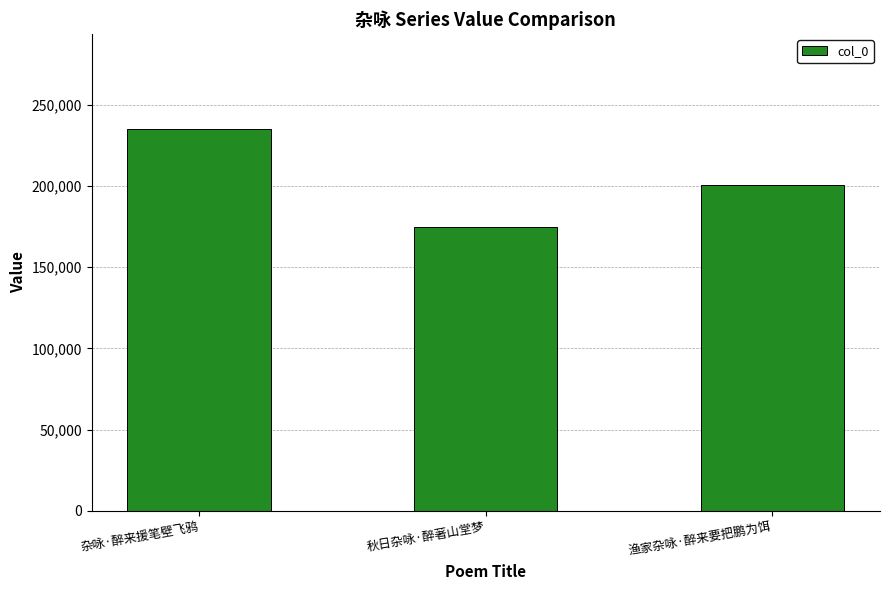

What is the smallest value displayed?

174938